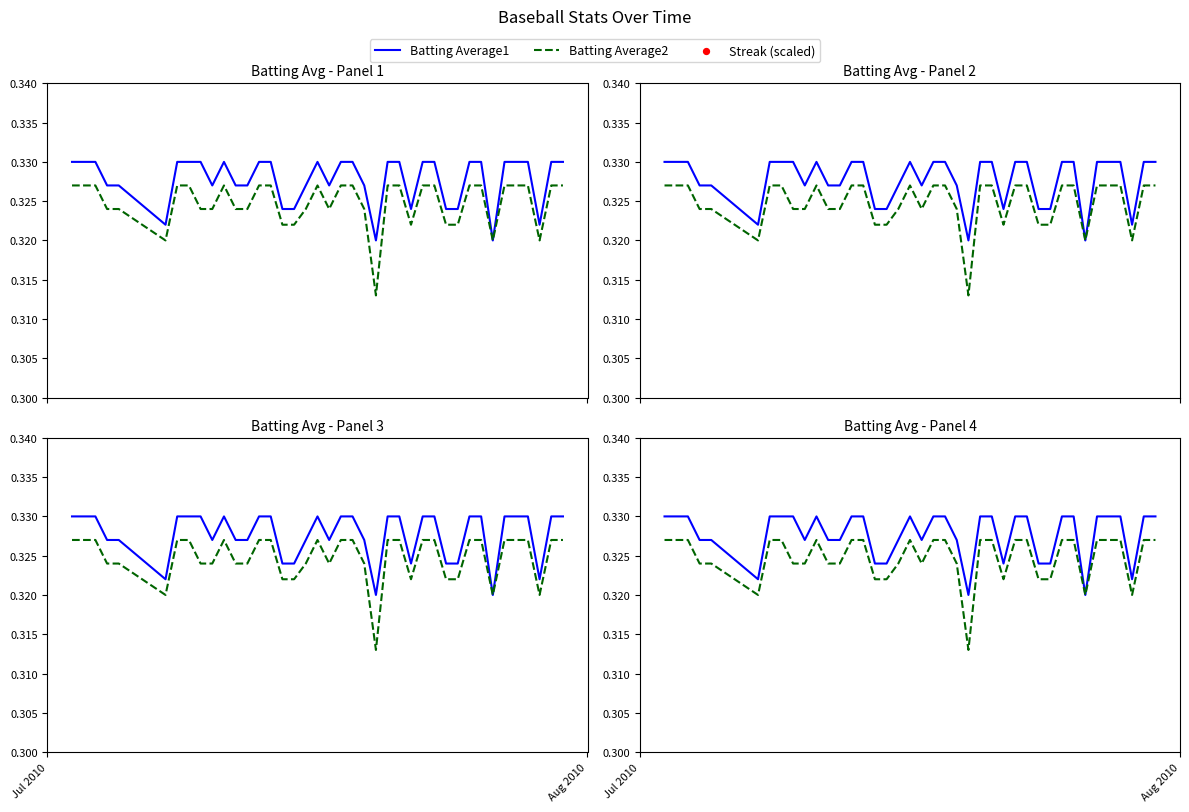

What are all the series names shown in the legend?

Batting Average1, Batting Average2, Streak (scaled)